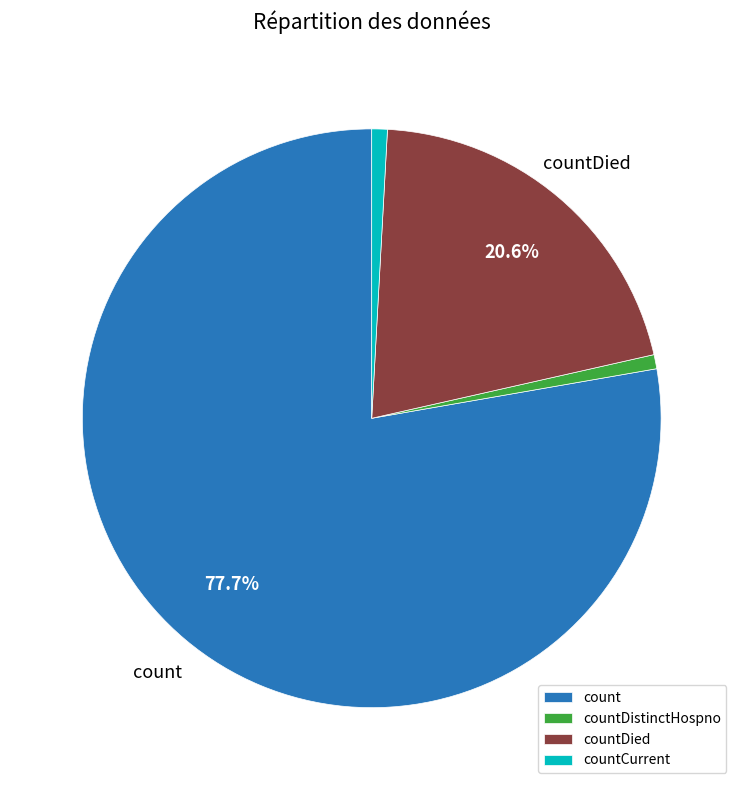

Which has a higher value, countDied or countCurrent?

countDied